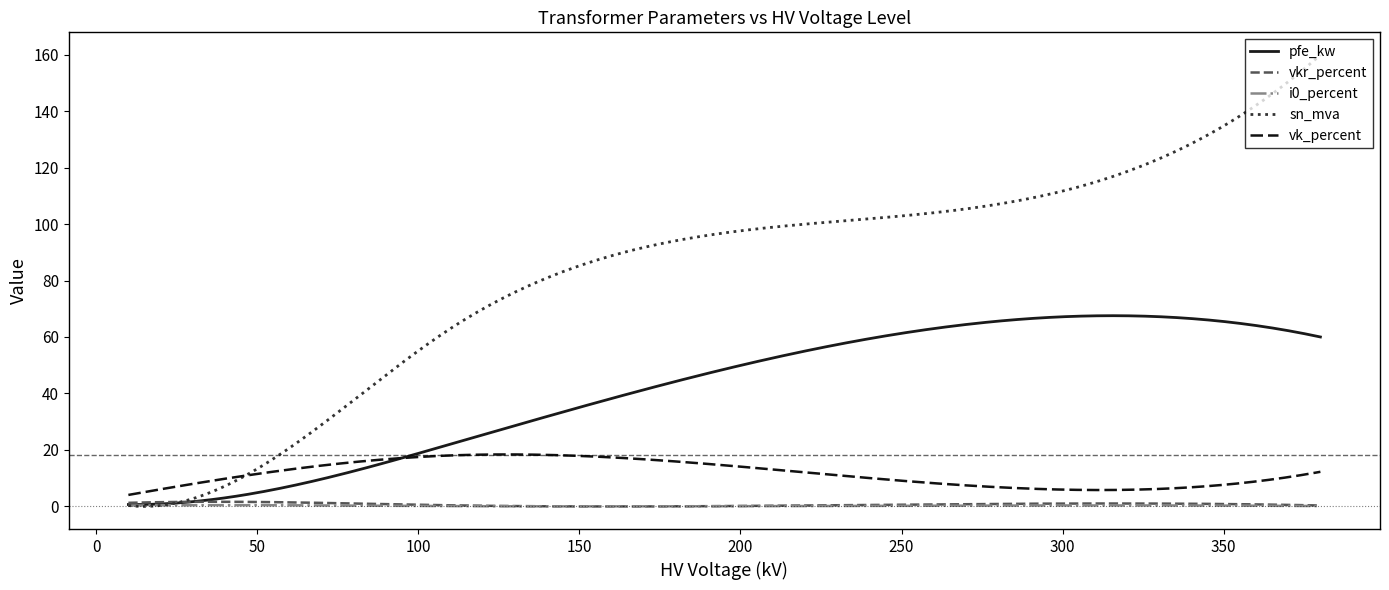

Which series has the largest range (max minus min)?

sn_mva